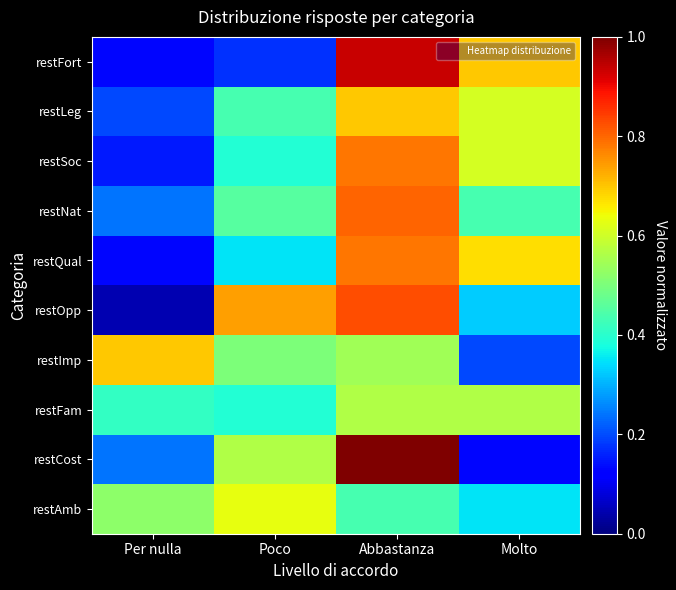

Reading left to right, what are all the values shown in this chart?

restFort: Per nulla=0.1	Poco=0.2	Abbastanza=0.9	Molto=0.7
restLeg: Per nulla=0.2	Poco=0.4	Abbastanza=0.7	Molto=0.6
restSoc: Per nulla=0.2	Poco=0.4	Abbastanza=0.8	Molto=0.6
restNat: Per nulla=0.2	Poco=0.5	Abbastanza=0.8	Molto=0.4
restQual: Per nulla=0.1	Poco=0.3	Abbastanza=0.8	Molto=0.7
restOpp: Per nulla=0.0	Poco=0.7	Abbastanza=0.8	Molto=0.3
restImp: Per nulla=0.7	Poco=0.5	Abbastanza=0.5	Molto=0.2
restFam: Per nulla=0.4	Poco=0.4	Abbastanza=0.6	Molto=0.6
restCost: Per nulla=0.2	Poco=0.6	Abbastanza=1.0	Molto=0.1
restAmb: Per nulla=0.5	Poco=0.6	Abbastanza=0.4	Molto=0.3